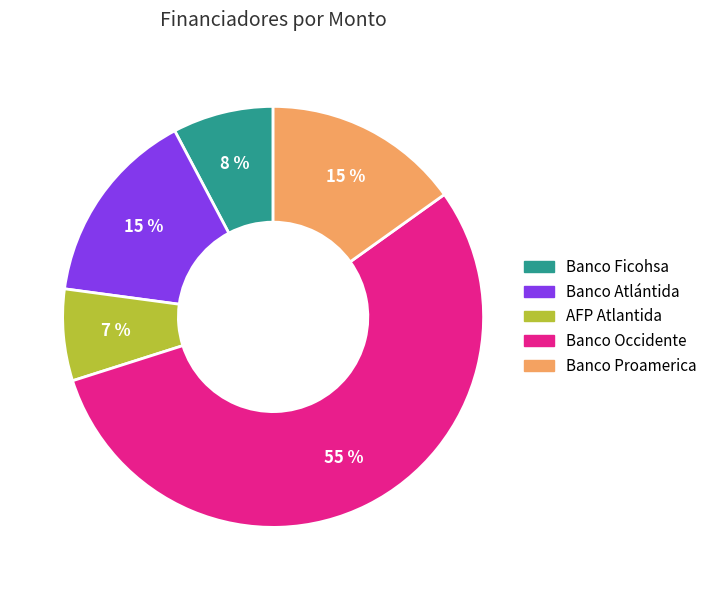

Between Banco Ficohsa and Banco Proamerica, which is larger?

Banco Proamerica